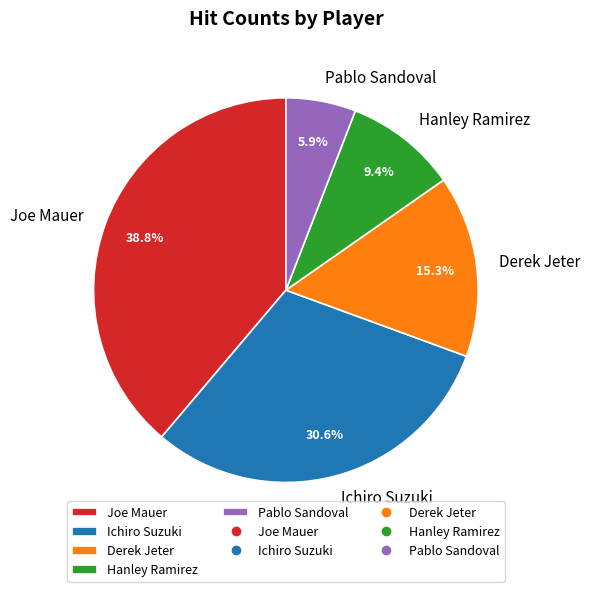

What is the smallest slice in the pie chart?

Pablo Sandoval